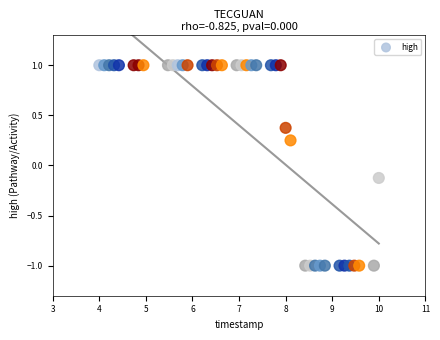

What is the range of Y values (max minus min)?

2.0